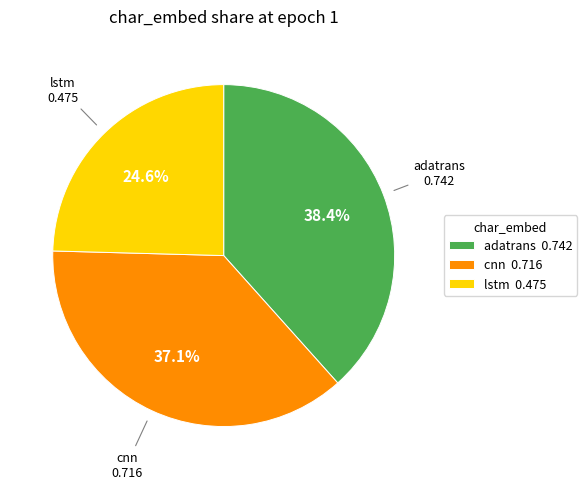

To the nearest percent, what is the average slice percentage?

33%